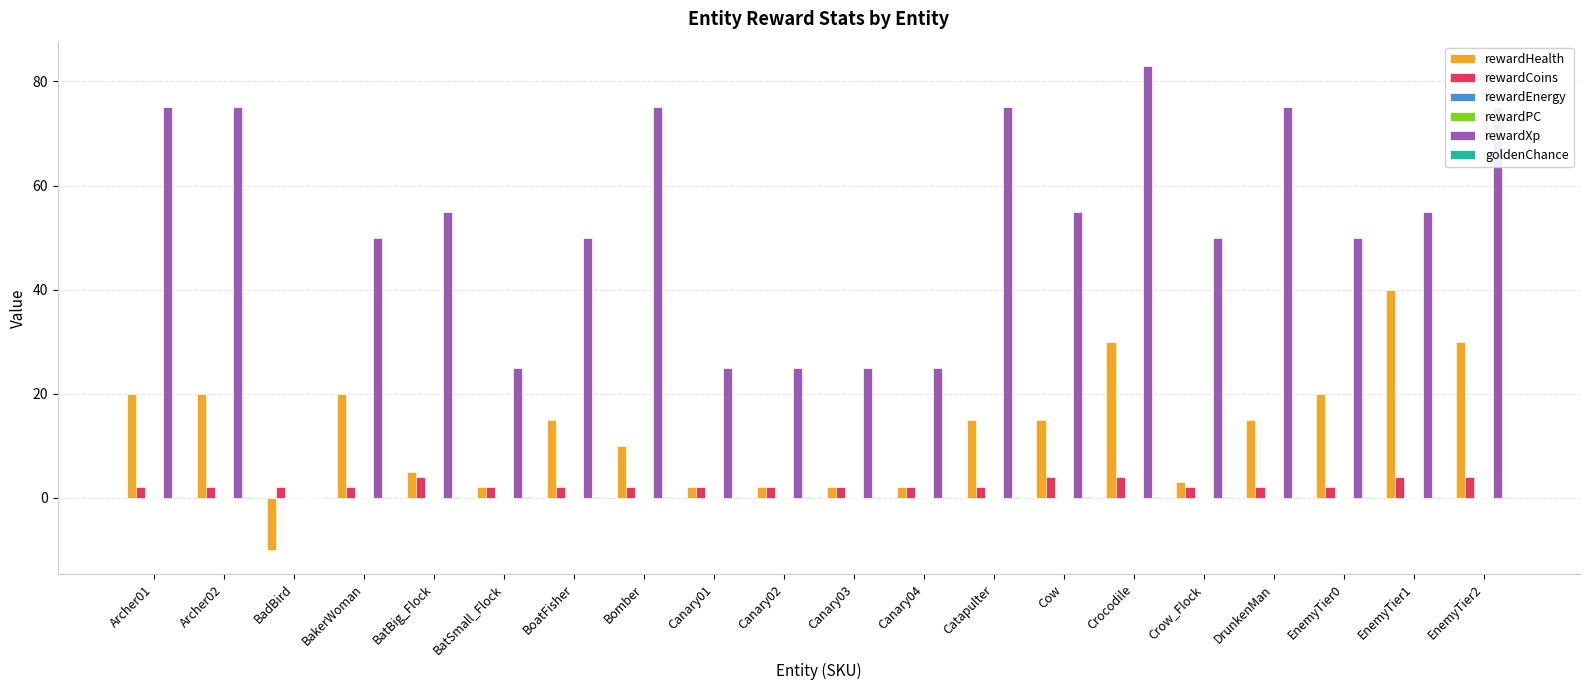

What is the sum of all rewardHealth values?

258.0